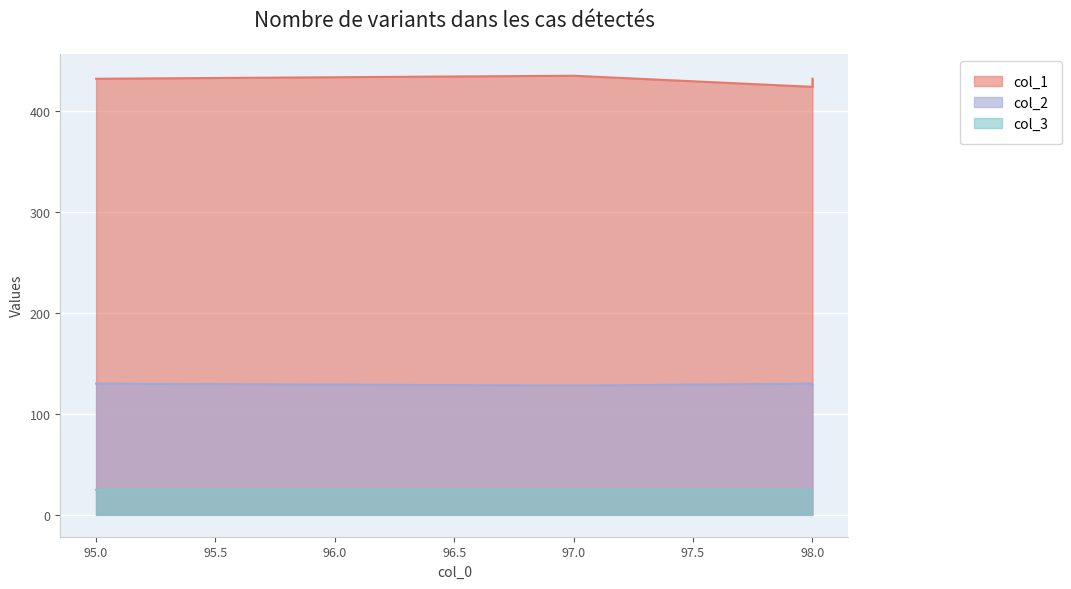

What is the value of the col_2 point at the 3rd from the left?

130